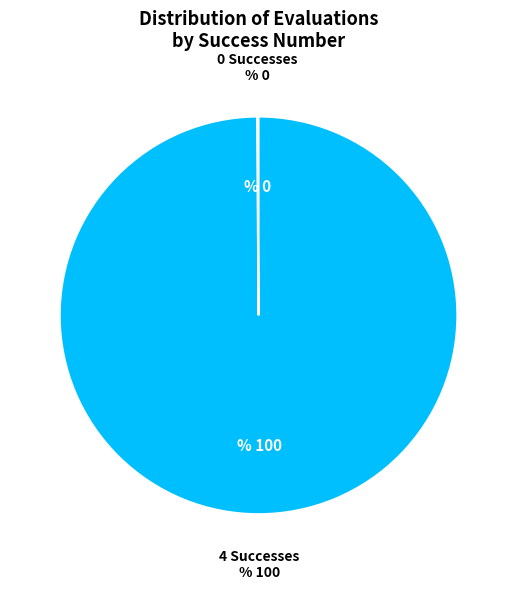

Does any single category account for the majority?

Yes